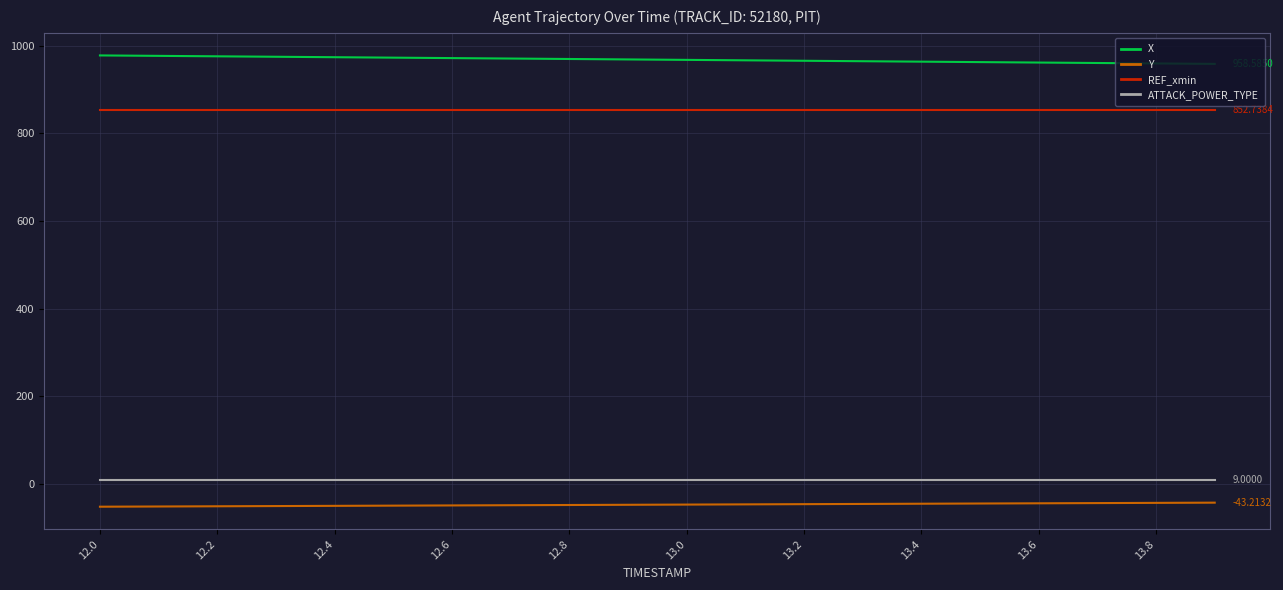

True or false: Y and X cross at least once.

False